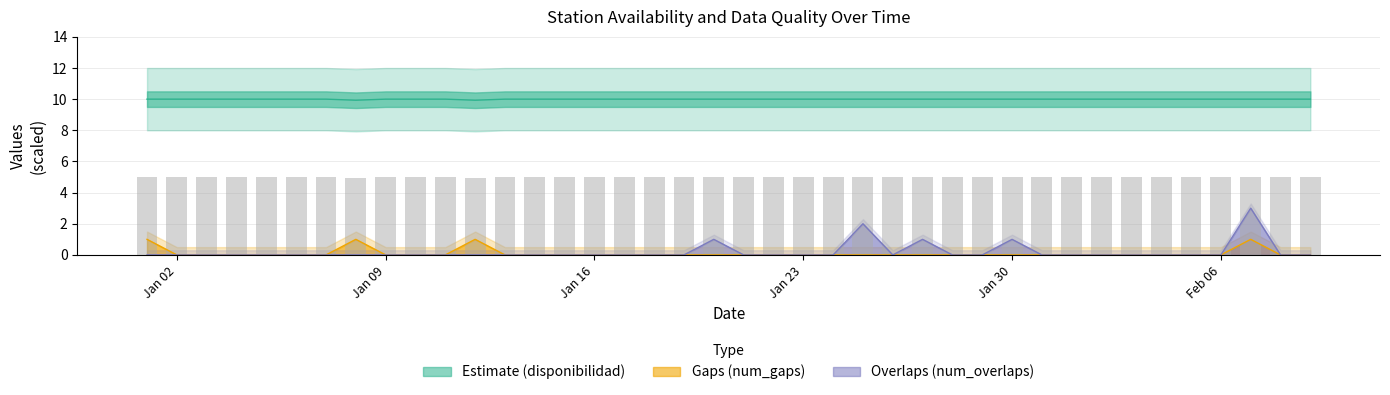

Reading right to left, extract all data points from this chart.

disponibilidad: 10.0	10.0	10.0	10.0	10.0	10.0	10.0	10.0	10.0	10.0	10.0	10.0	10.0	10.0	10.0	10.0	10.0	10.0	10.0	10.0	10.0	10.0	10.0	10.0	10.0	10.0	10.0	10.0	9.9	10.0	10.0	10.0	9.9	10.0	10.0	10.0	10.0	10.0	10.0	10.0
num_gaps: 0.0	0.0	1.0	0.0	0.0	0.0	0.0	0.0	0.0	0.0	0.0	0.0	0.0	0.0	0.0	0.0	0.0	0.0	0.0	0.0	0.0	0.0	0.0	0.0	0.0	0.0	0.0	0.0	1.0	0.0	0.0	0.0	1.0	0.0	0.0	0.0	0.0	0.0	0.0	1.0
num_overlaps: 0.0	0.0	3.0	0.0	0.0	0.0	0.0	0.0	0.0	0.0	1.0	0.0	0.0	1.0	0.0	2.0	0.0	0.0	0.0	0.0	1.0	0.0	0.0	0.0	0.0	0.0	0.0	0.0	0.0	0.0	0.0	0.0	0.0	0.0	0.0	0.0	0.0	0.0	0.0	0.0